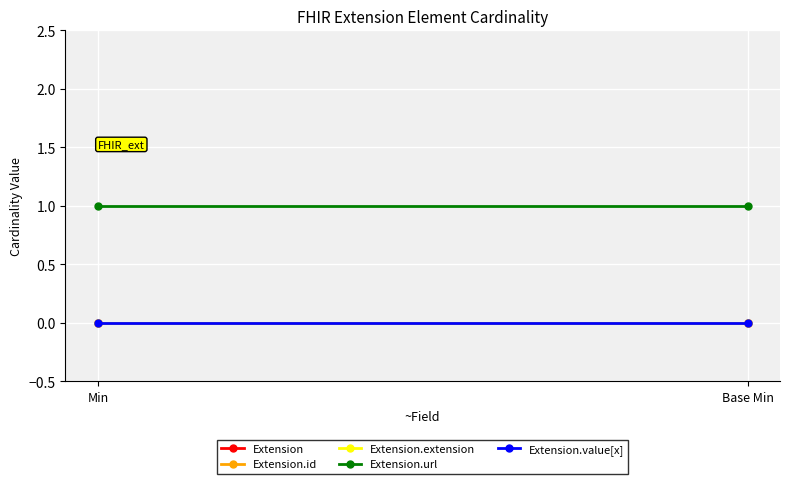

Which series has the widest spread of values?

Extension